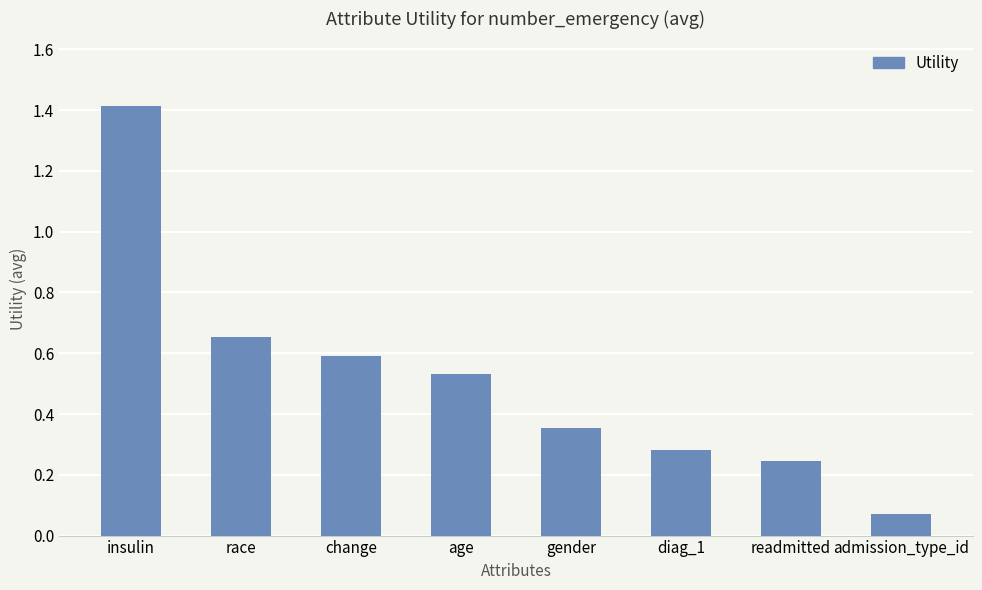

Which category has the highest value across all series?

insulin